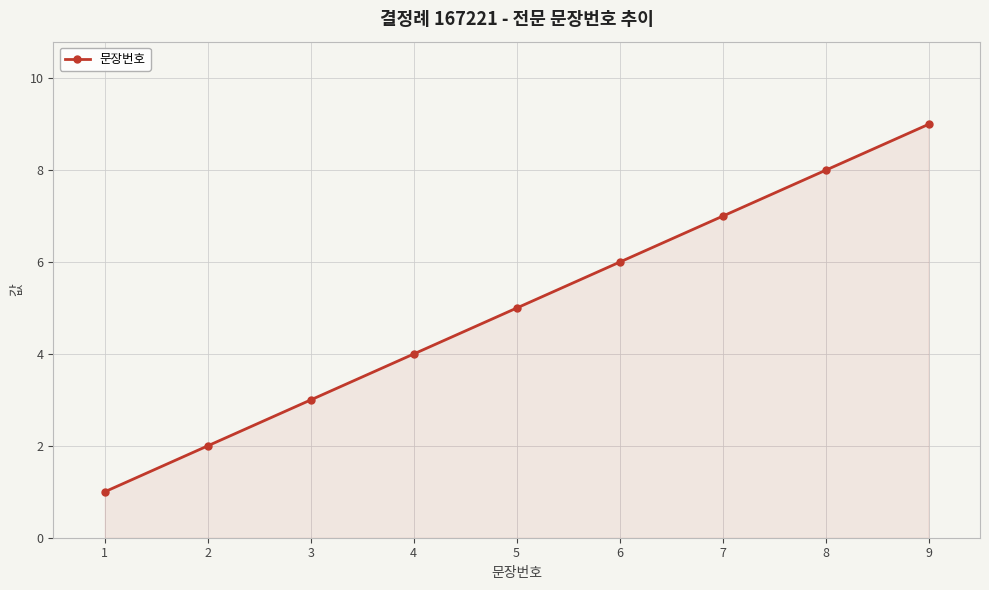

What is the sum of all values?

45